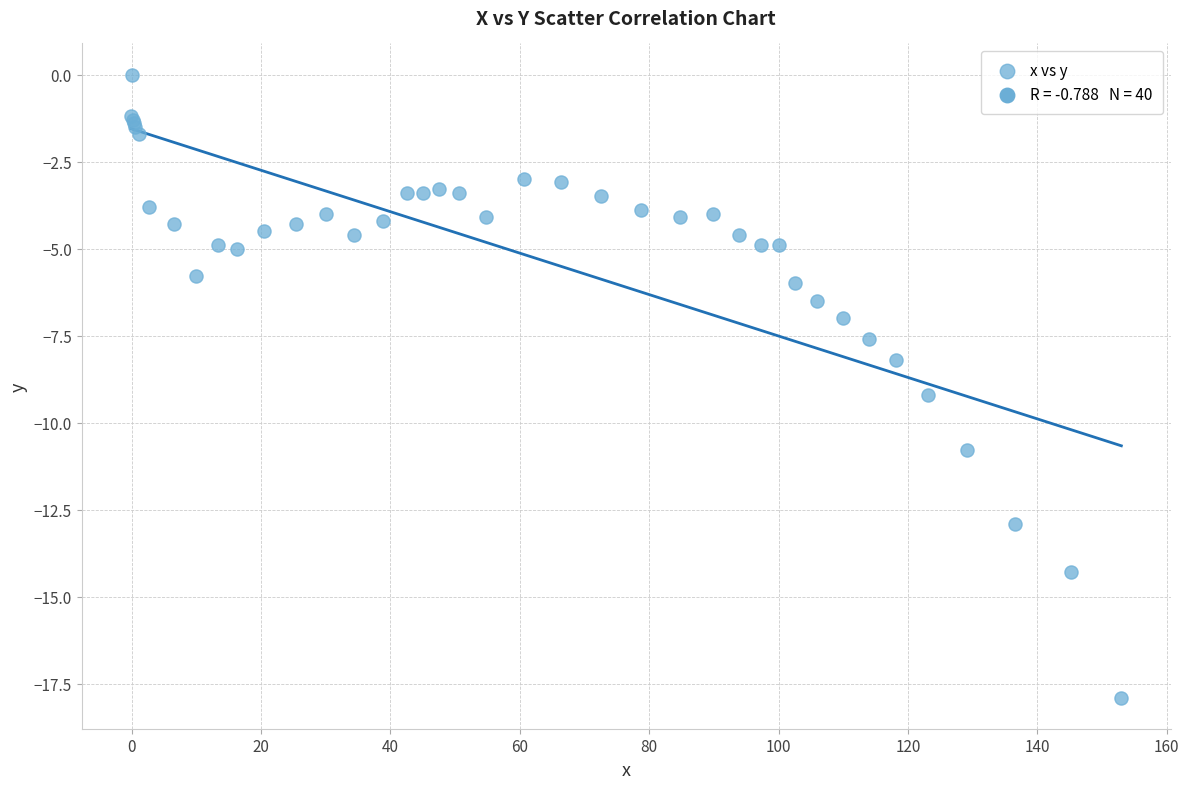

What Y value in the scatter plot is closest to -8?

-8.2